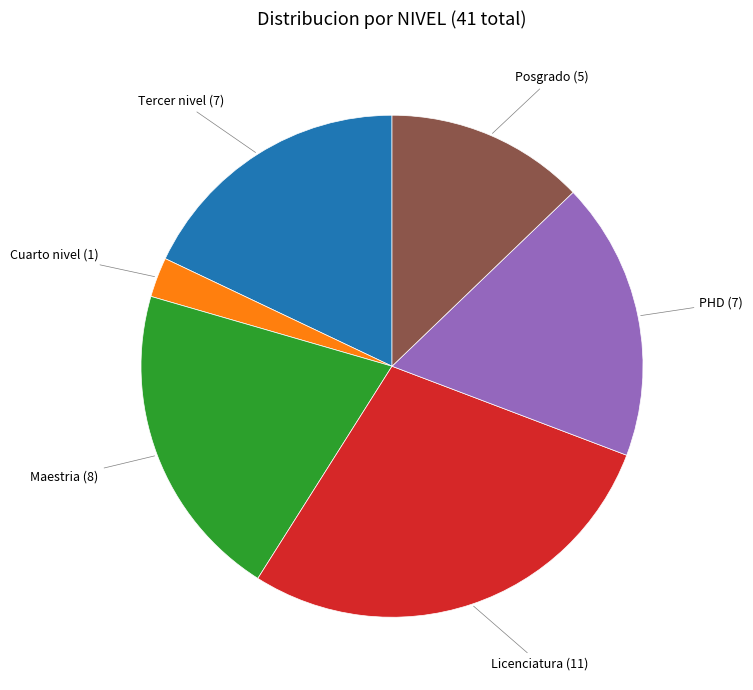

Does any single category account for the majority?

No